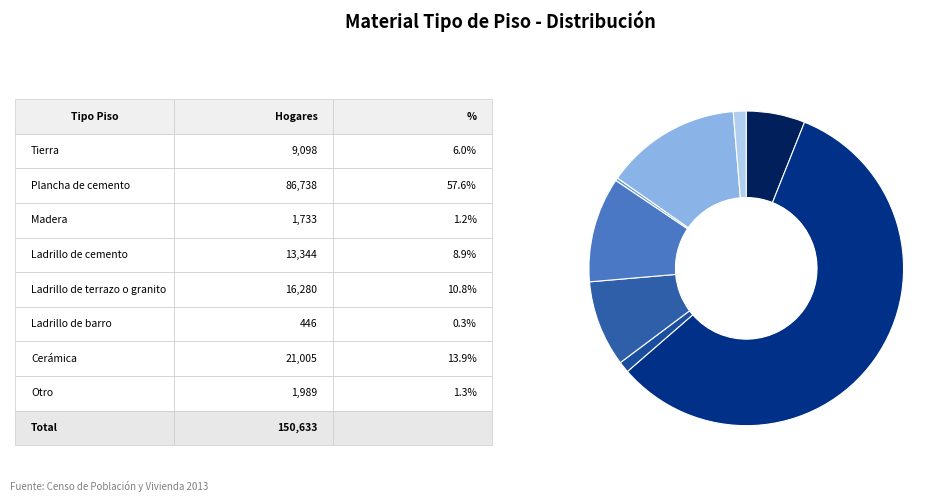

Which slice is the smallest?

Ladrillo de barro